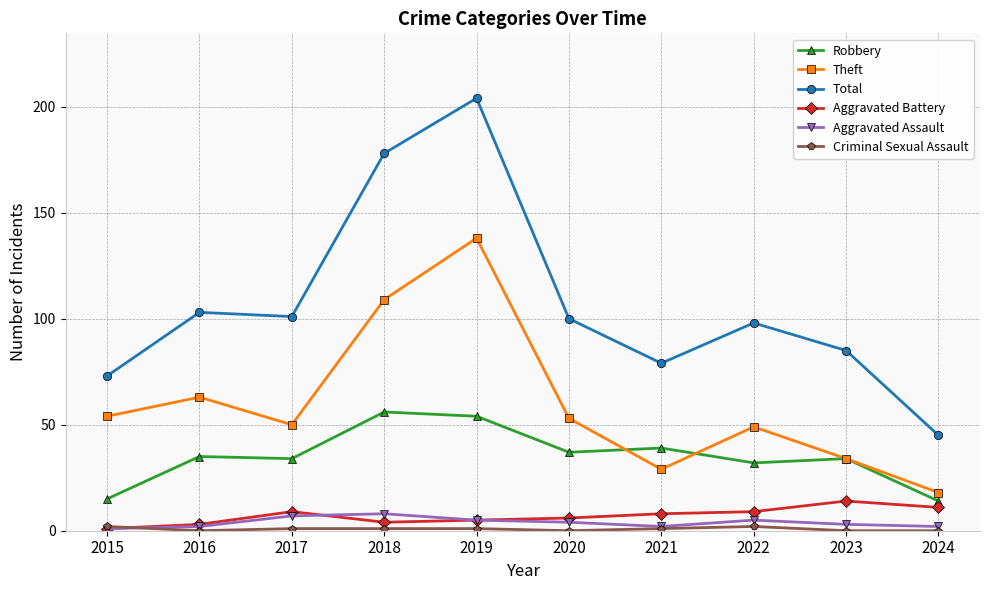

How many data points does each series have?

10